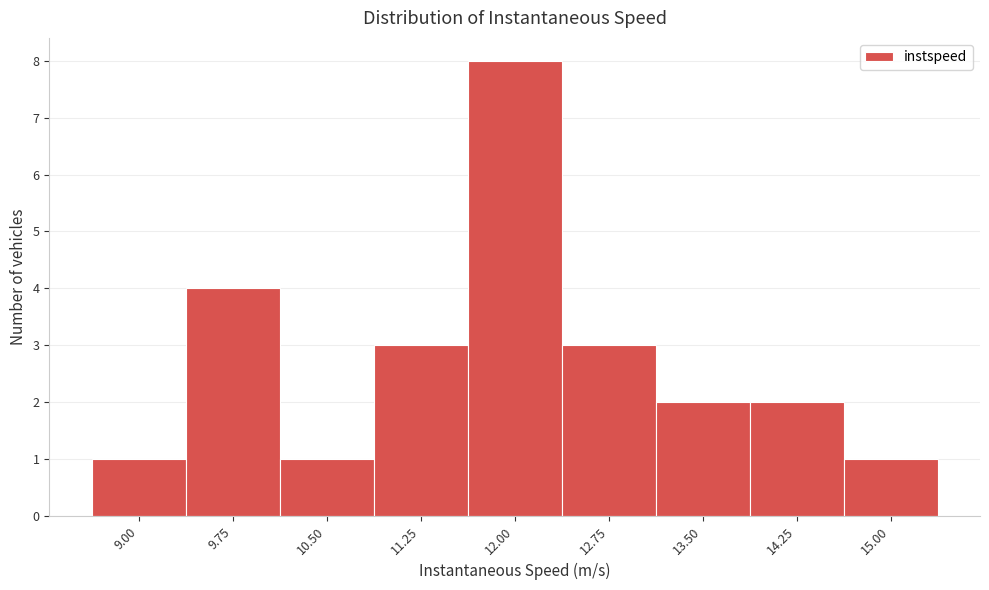

Reading left to right, transcribe all the data shown in this chart.

1	4	1	3	8	3	2	2	1